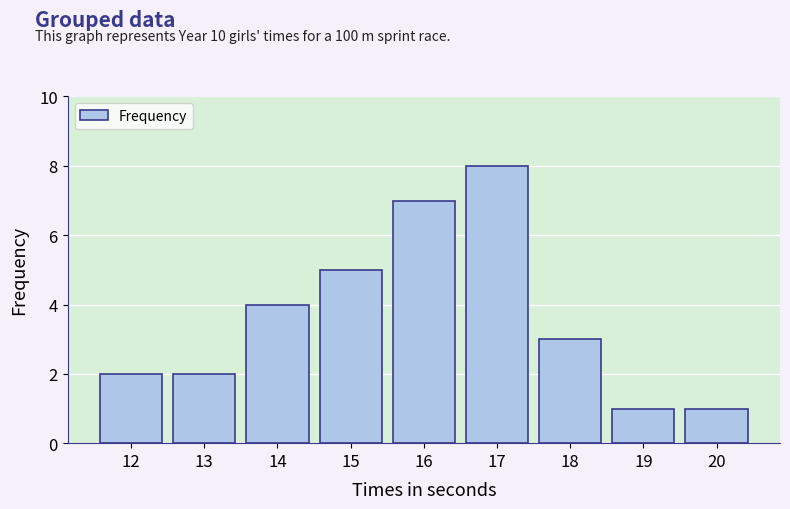

Reading left to right, what are all the values shown in this chart?

12=2	13=2	14=4	15=5	16=7	17=8	18=3	19=1	20=1